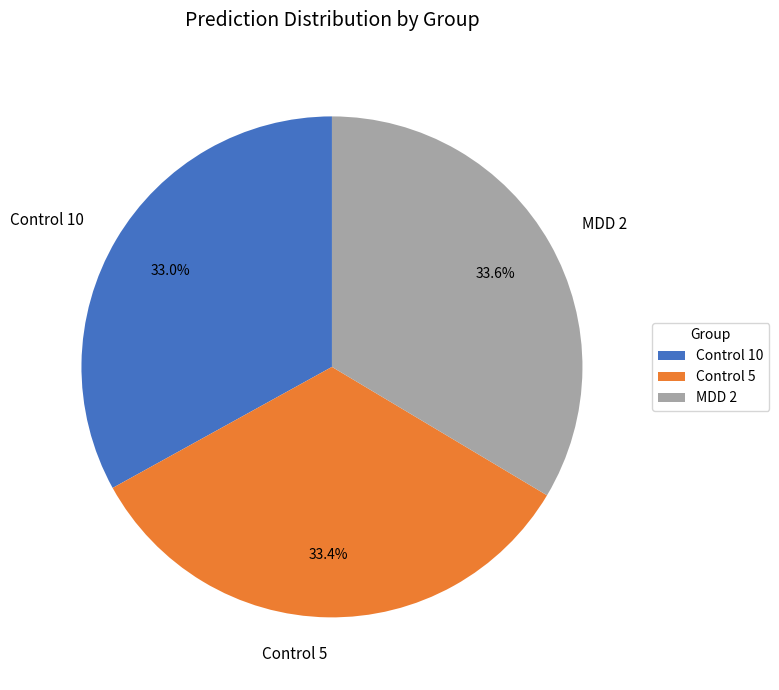

What is the ratio of the value at Control 5 to the value at MDD 2?

1.0